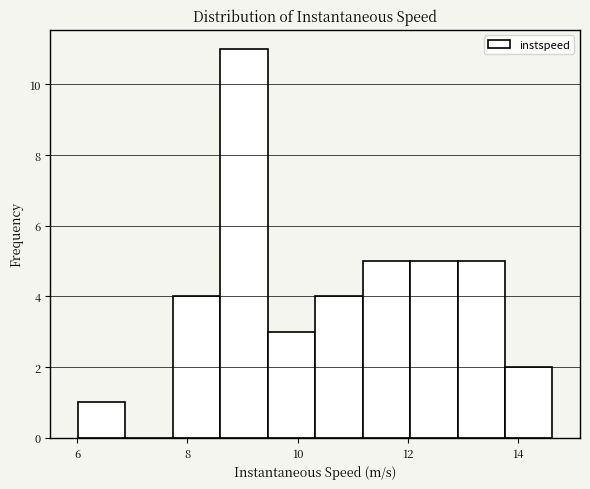

What is the height of the bar covering 11.2 to 12.0 on the x-axis? Neither the bar edges nor the heights are printed on the chart, so give them approximately, as read against the axes.

5